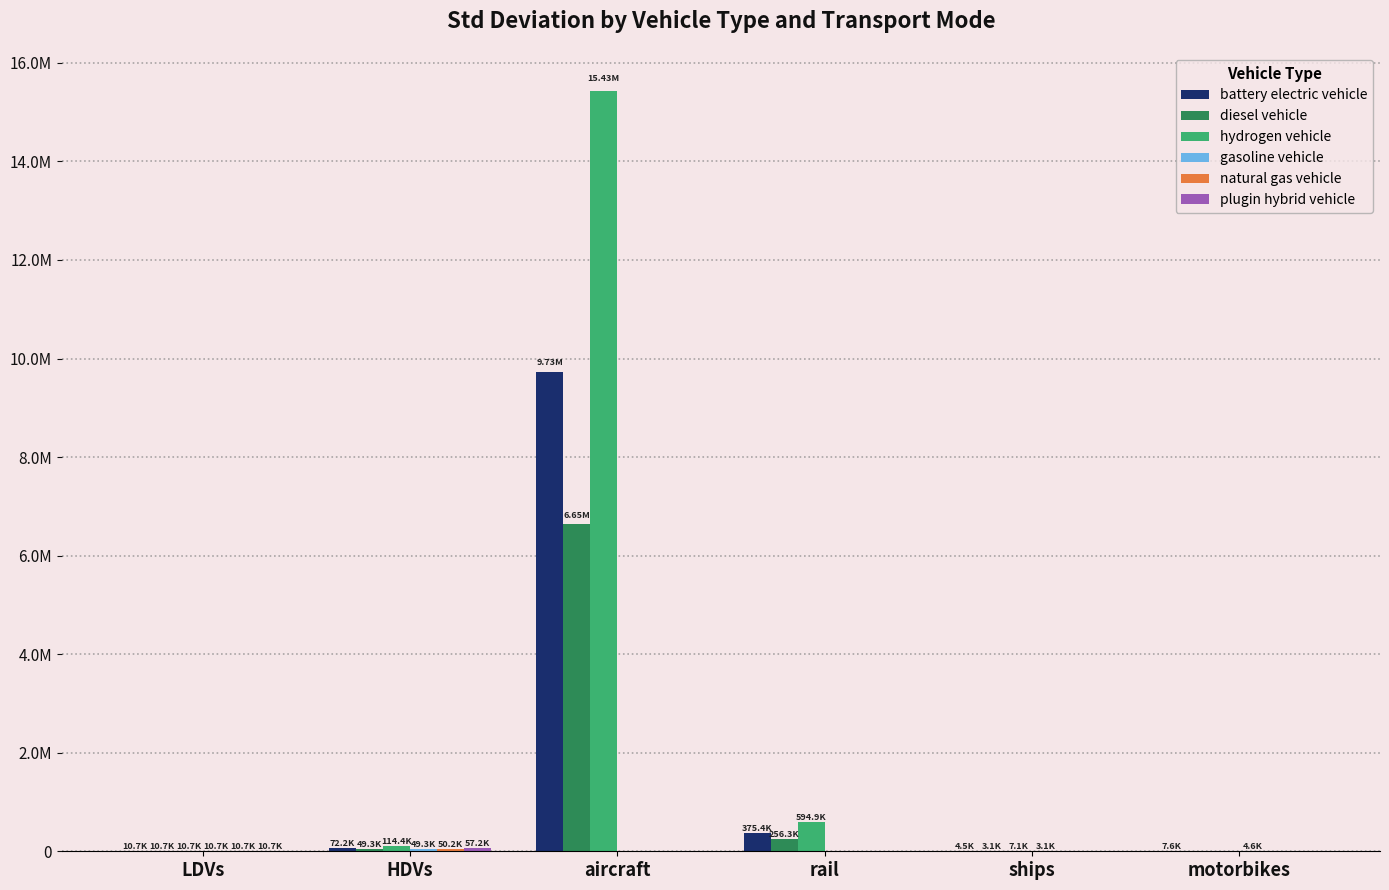

What is the value of the hydrogen vehicle bar at the 5th from the left?

7139.0